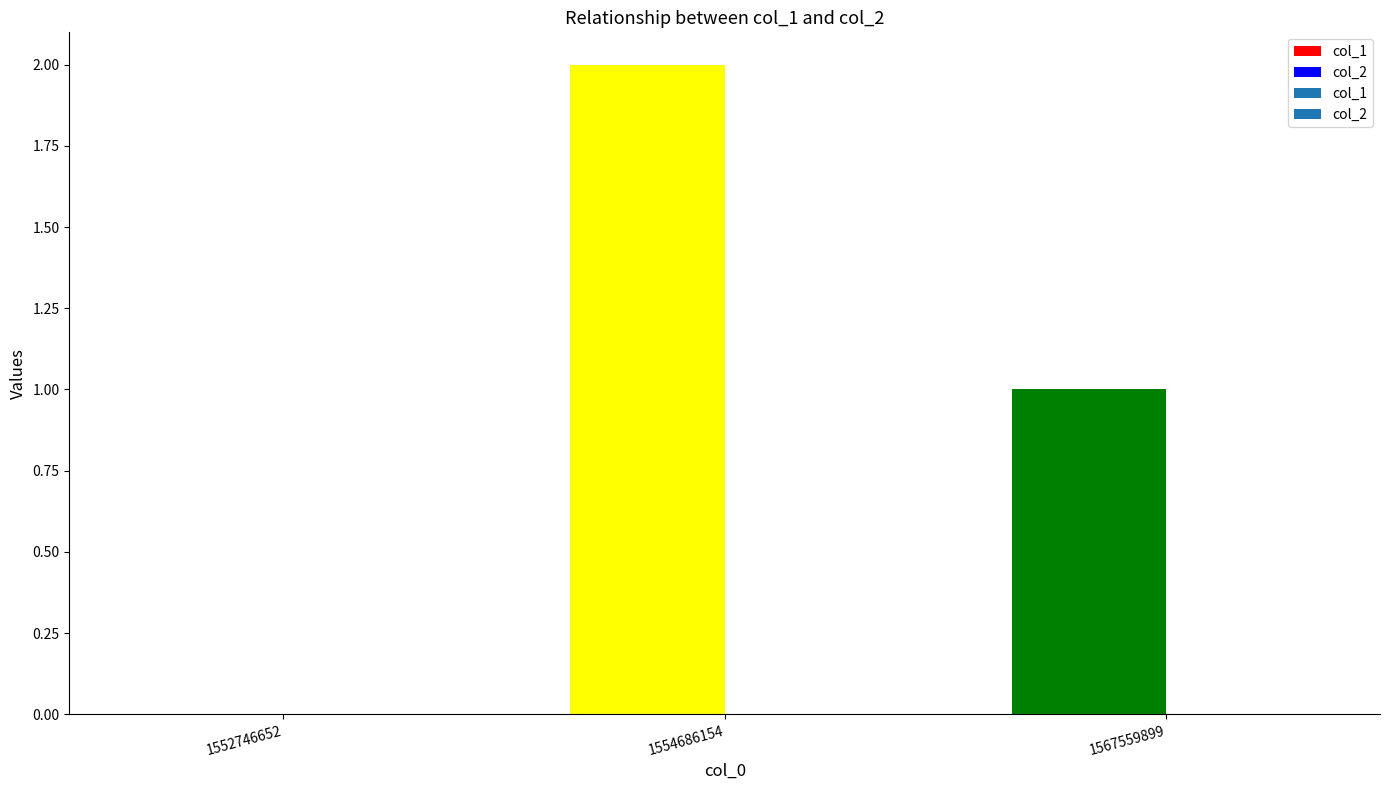

Rank the series at 1567559899 from highest to lowest value.

col_1, col_2